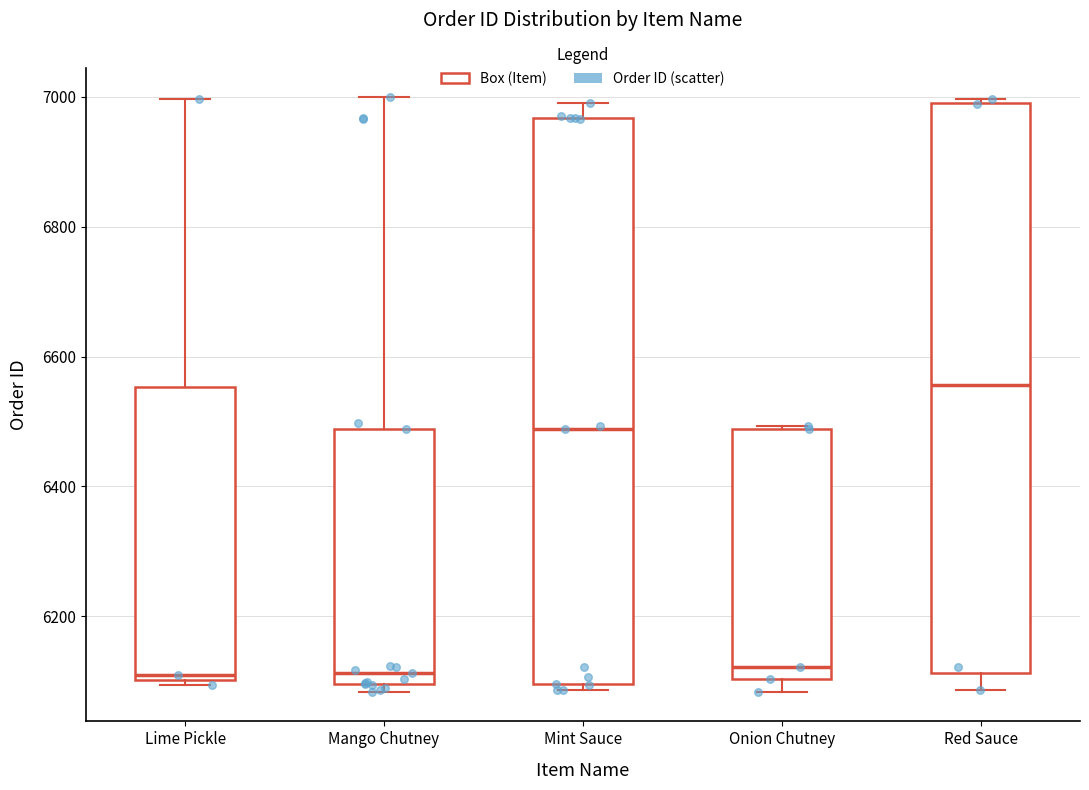

Reading left to right, transcribe this box plot: for each box, give where its median line is, the range the box spans, and where its two whiskers end, as read against the y-axis. The values are not printed on the chart, so give them approximately, as read against the axis.

Lime Pickle: median 6120, box 6100 to 6560, whiskers 6100 (just below the box's lower edge) to 7000
Mango Chutney: median 6120, box 6100 to 6480, whiskers 6080 to 7000
Mint Sauce: median 6480, box 6100 to 6960, whiskers 6080 to 7000
Onion Chutney: median 6120, box 6100 to 6480, whiskers 6080 to 6500
Red Sauce: median 6560, box 6120 to 7000, whiskers 6080 to 7000